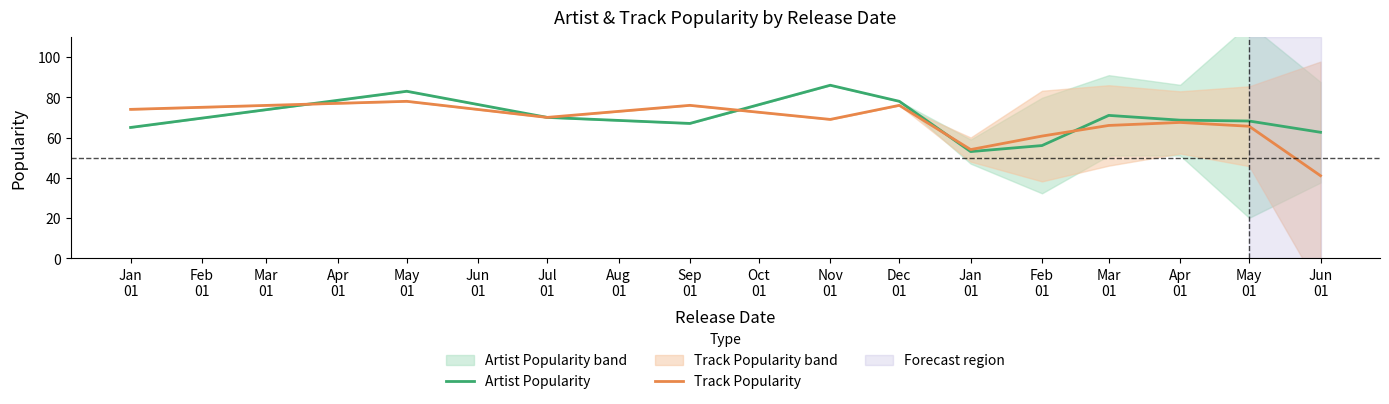

What are all the series names shown in the legend?

Artist Popularity, Track Popularity